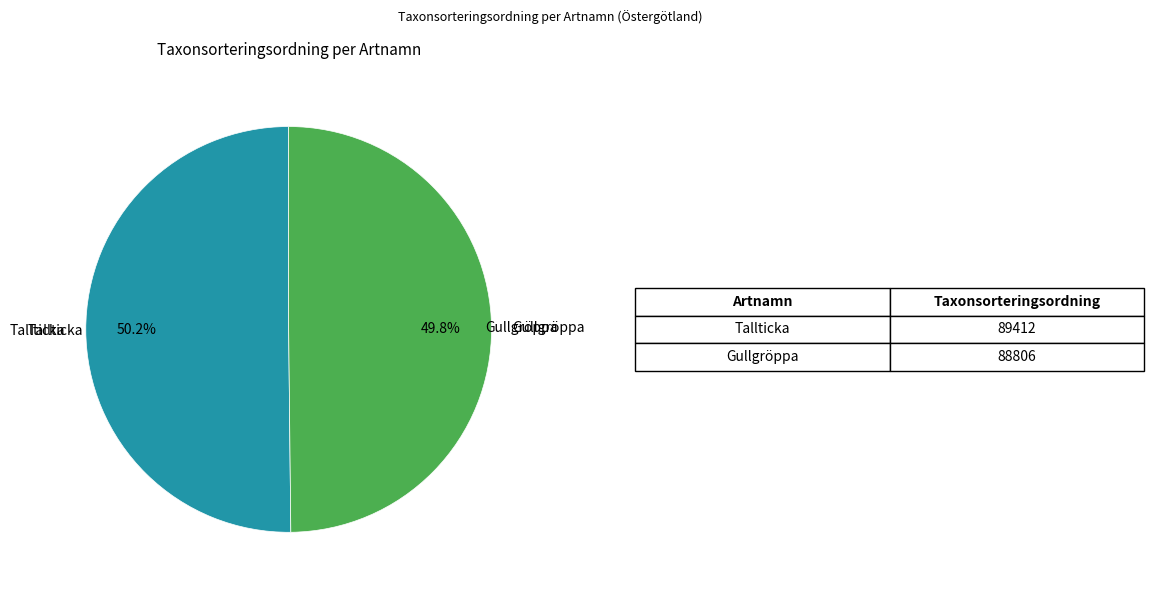

What is the total percentage of Gullgröppa and Tallticka?

100.0%